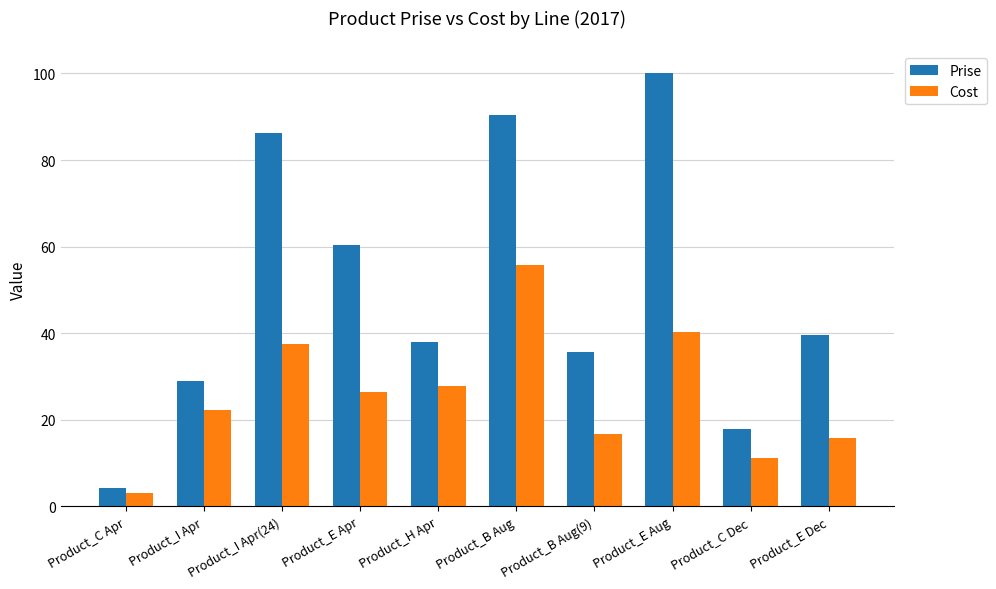

Reading left to right, transcribe all the data shown in this chart.

Prise: 4.2	29.0	86.2	60.3	38.0	90.3	35.7	100.1	17.9	39.6
Cost: 3.1	22.3	37.4	26.4	27.9	55.8	16.7	40.3	11.2	15.8